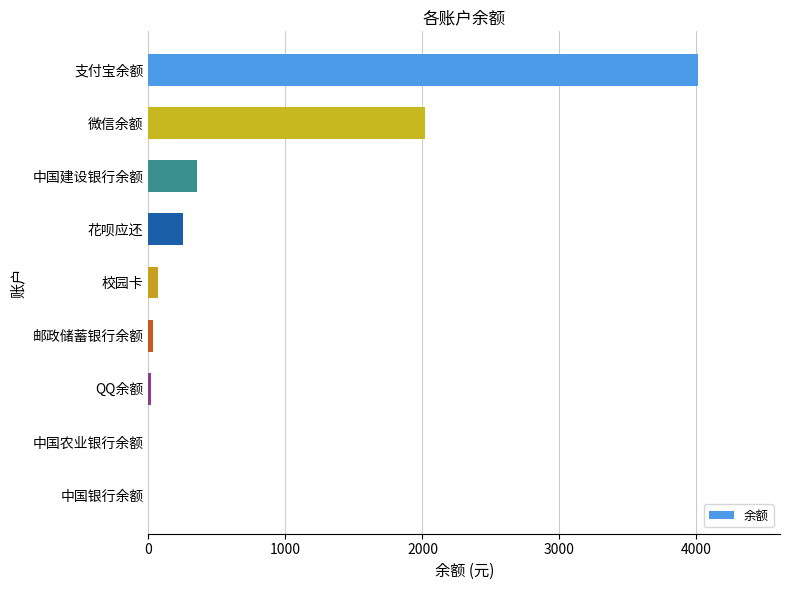

What is the greatest value displayed?

4008.2